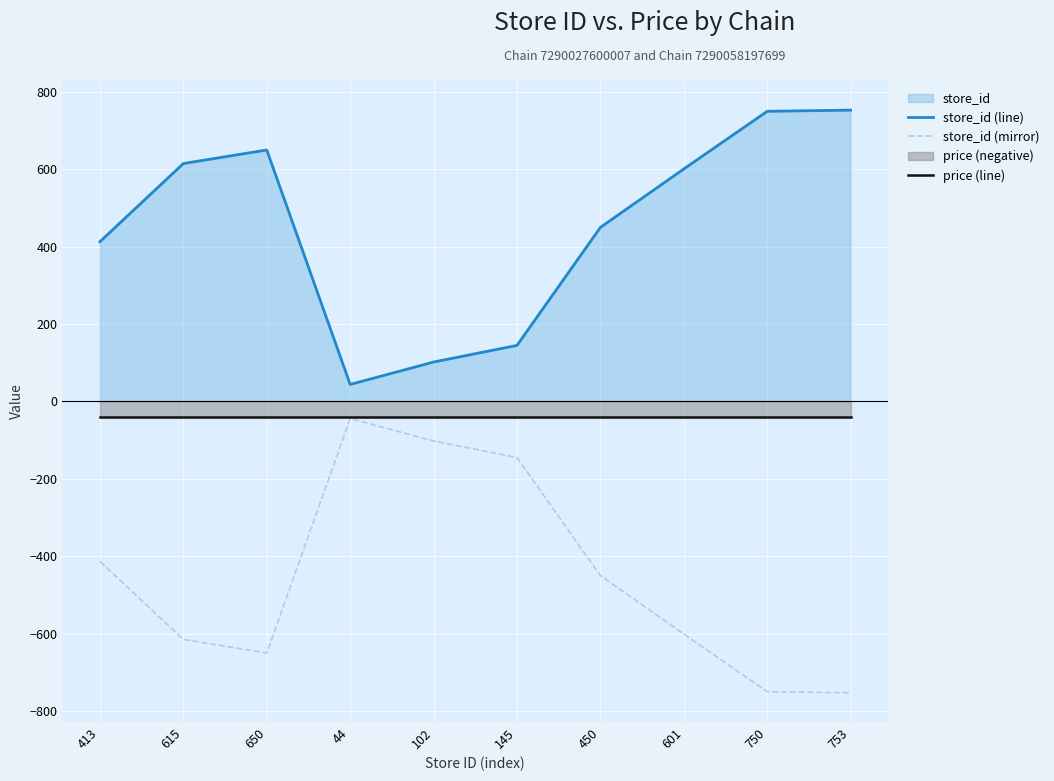

At which category does store_id (mirror) reach its first local valley?

650